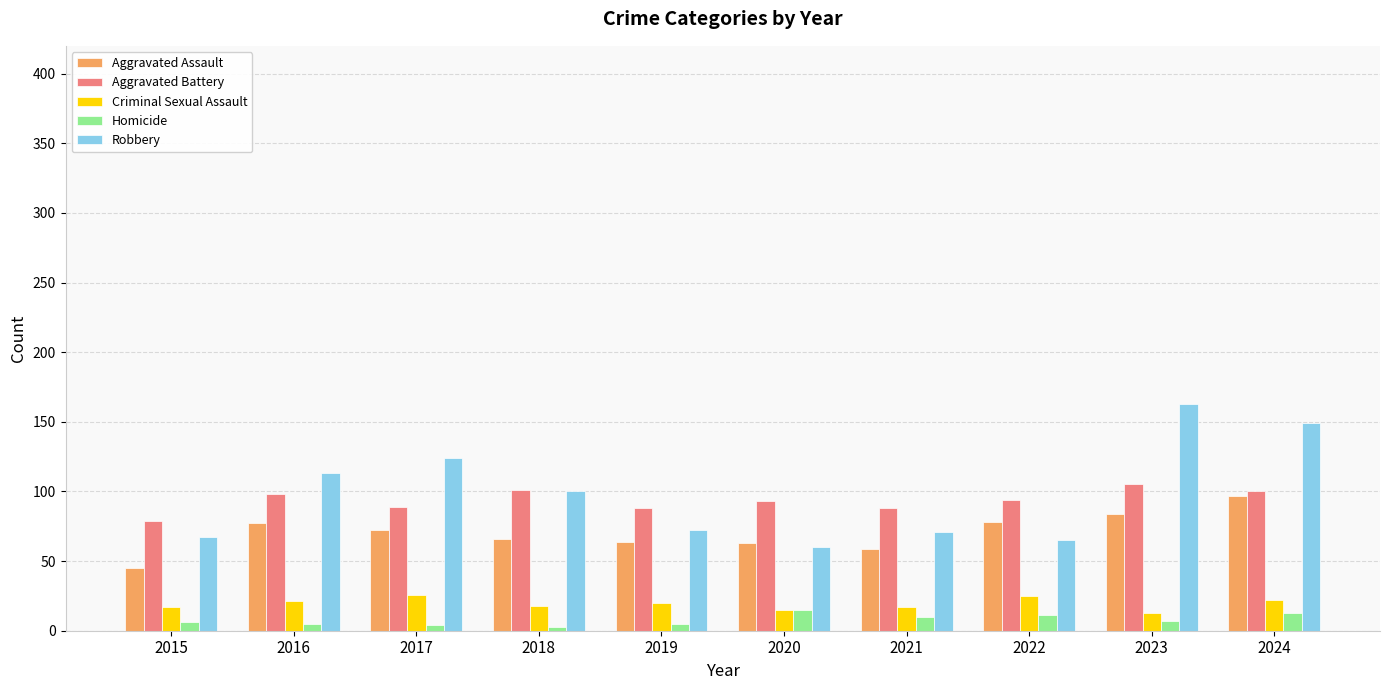

Which series has the largest total across all categories?

Robbery